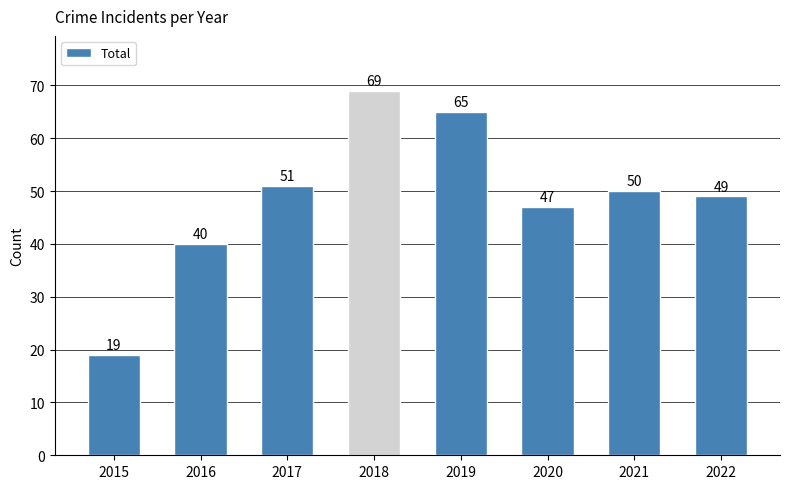

What is the greatest value displayed?

69